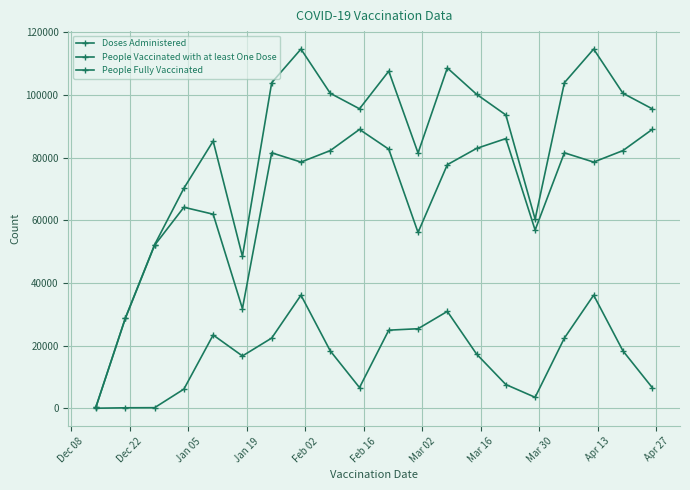

Is this an area chart (filled region under the line)?

No